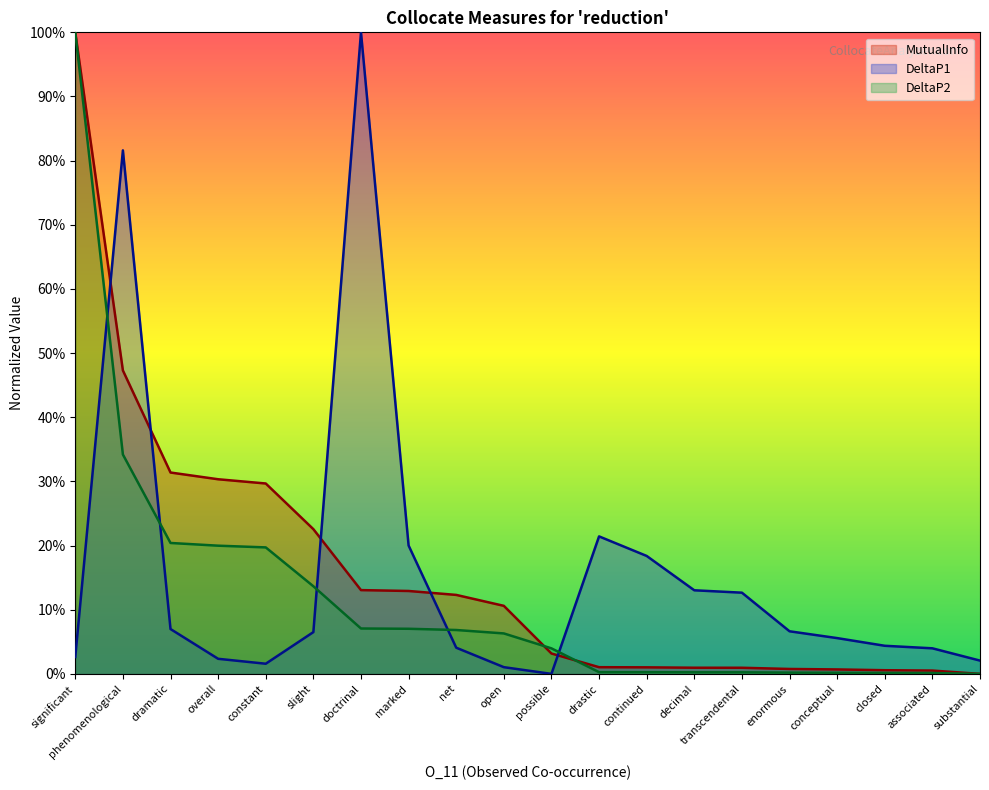

How many series are shown in this chart?

3